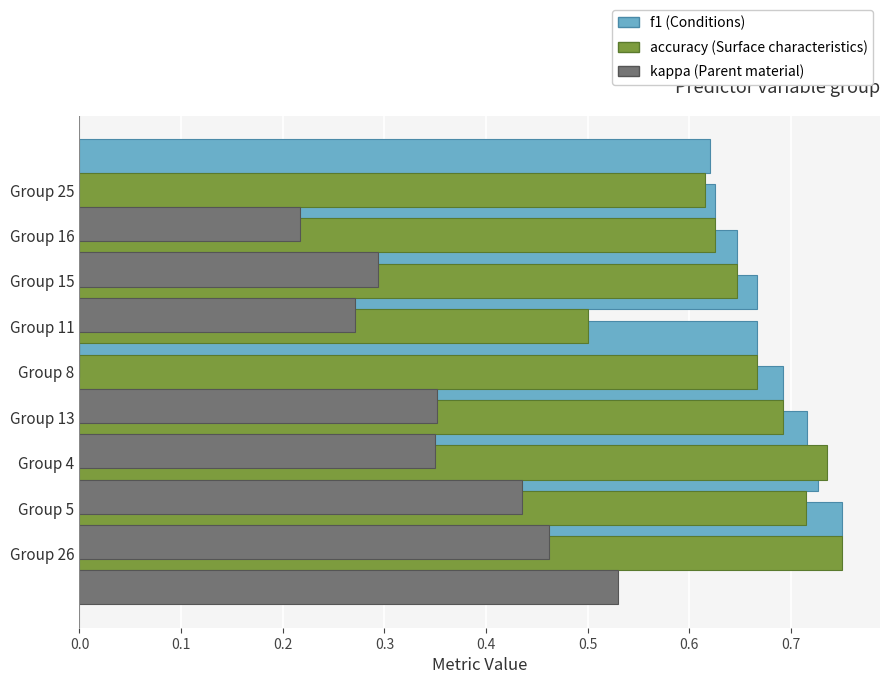

What is the greatest value displayed?

0.8